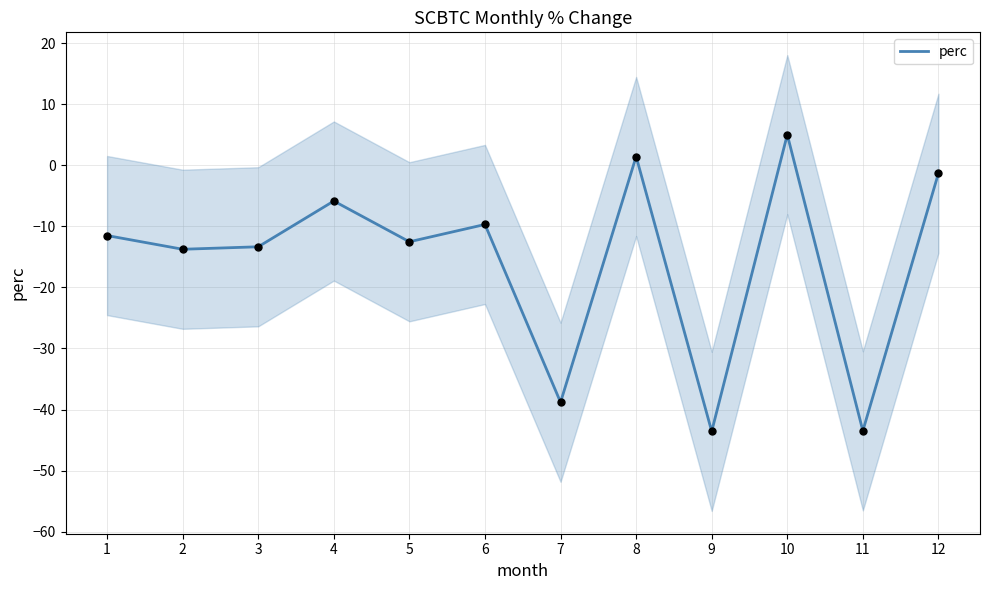

Between 10 and 11, which is larger?

10